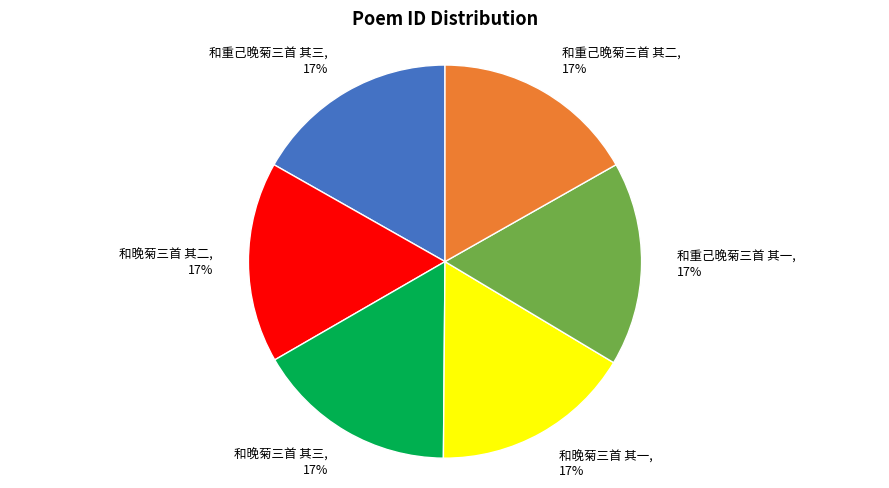

Does 和重己晚菊三首 其一 account for over 50% of the chart?

No